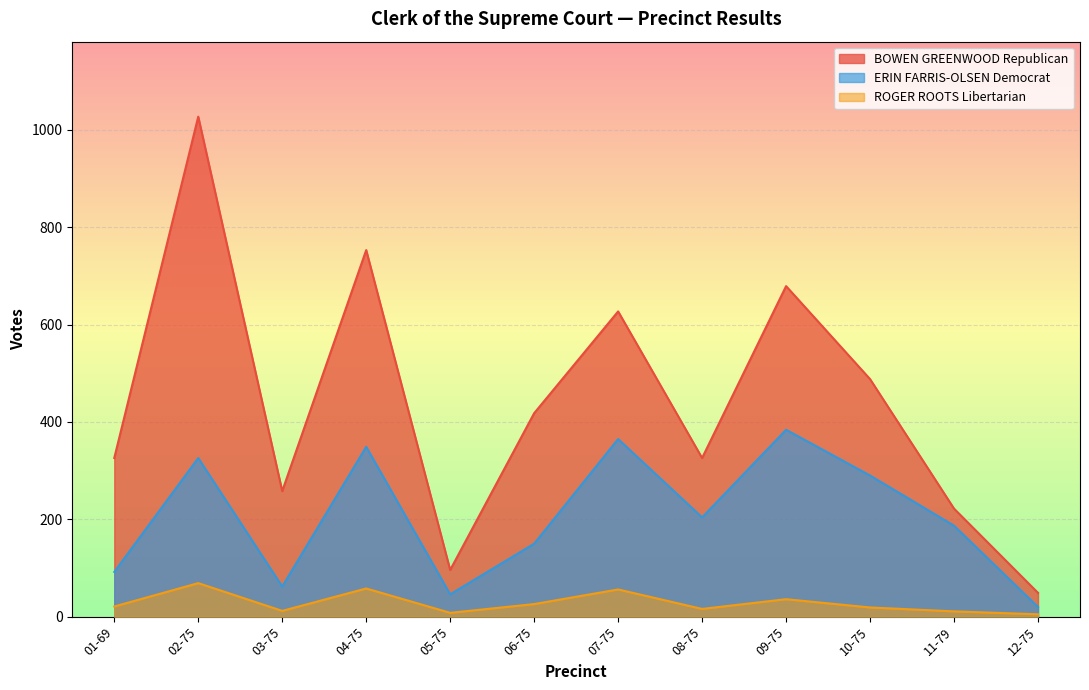

What is the sum of all ERIN FARRIS-OLSEN Democrat values?

2475